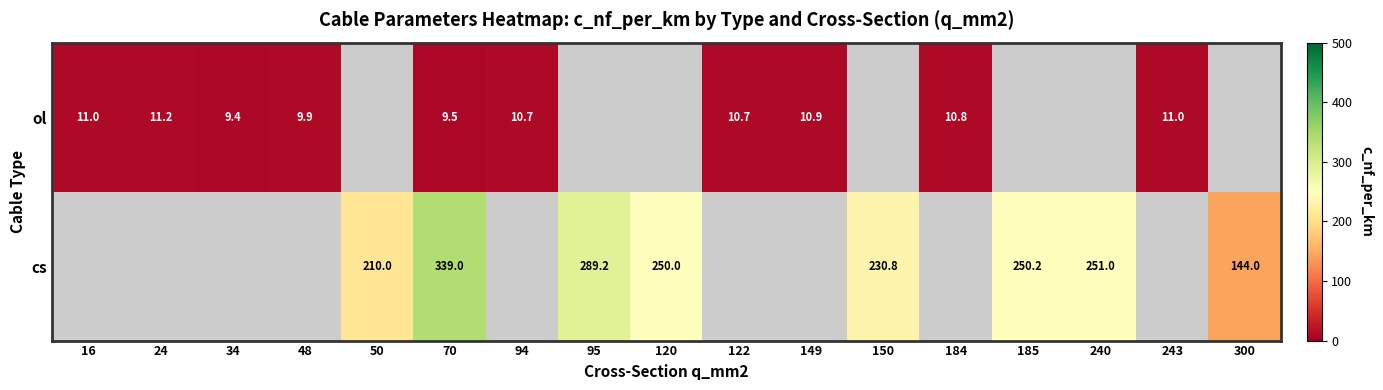

The ol series shows 10.8 at 184. True or false?

True